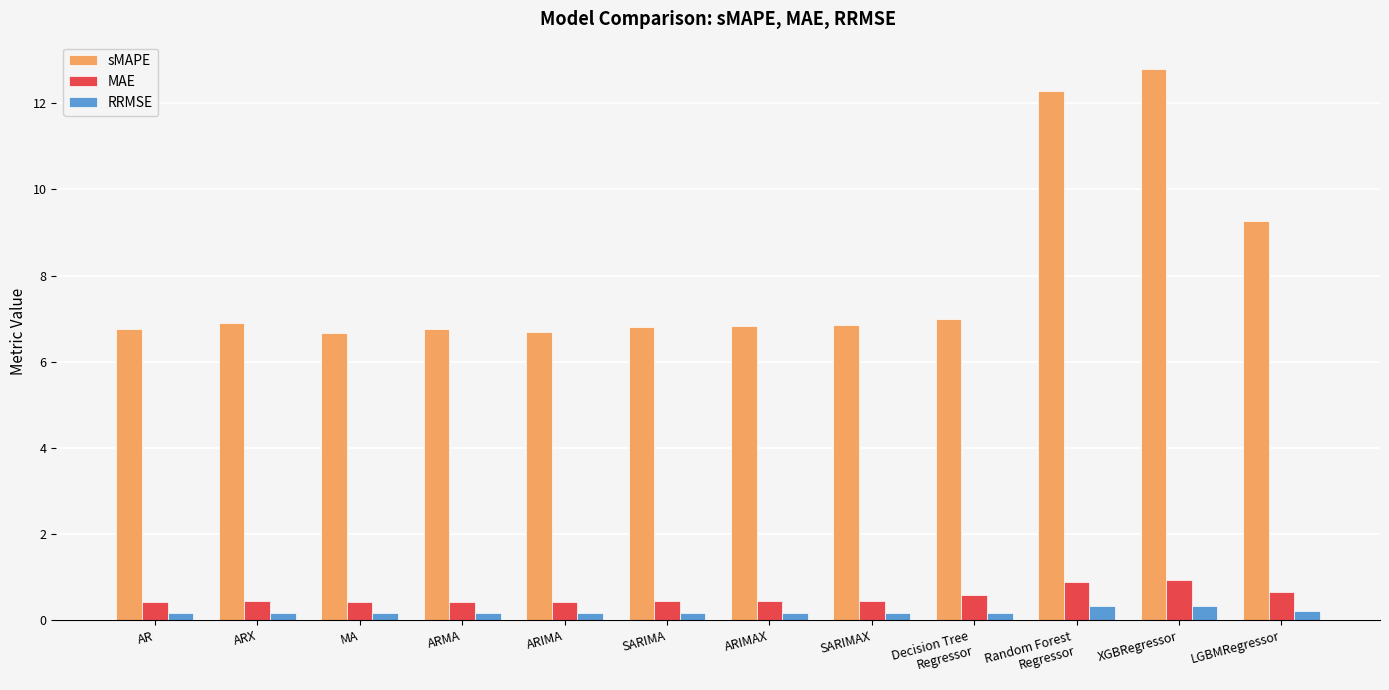

At which category does the chart reach its peak across all series?

XGBRegressor